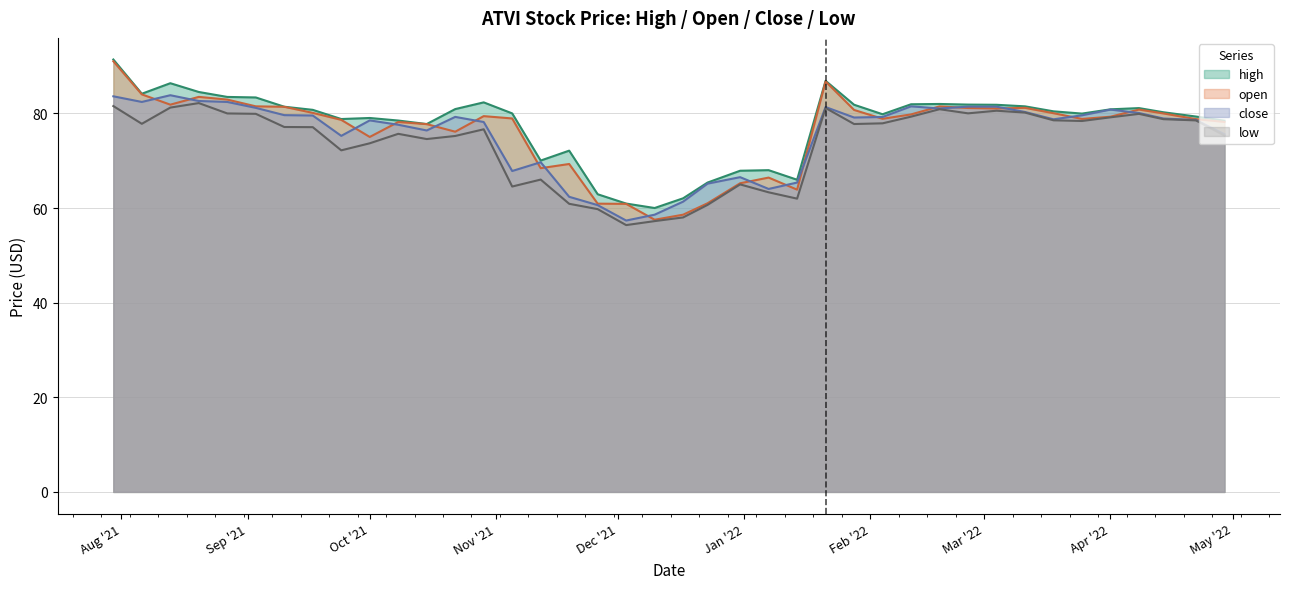

True or false: open has a value of 75.0 at Oct '21.

True